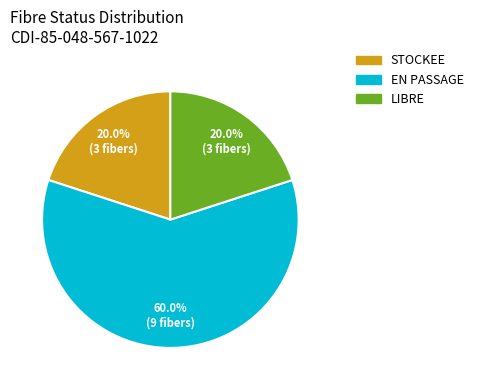

How many slices are in this pie chart?

3